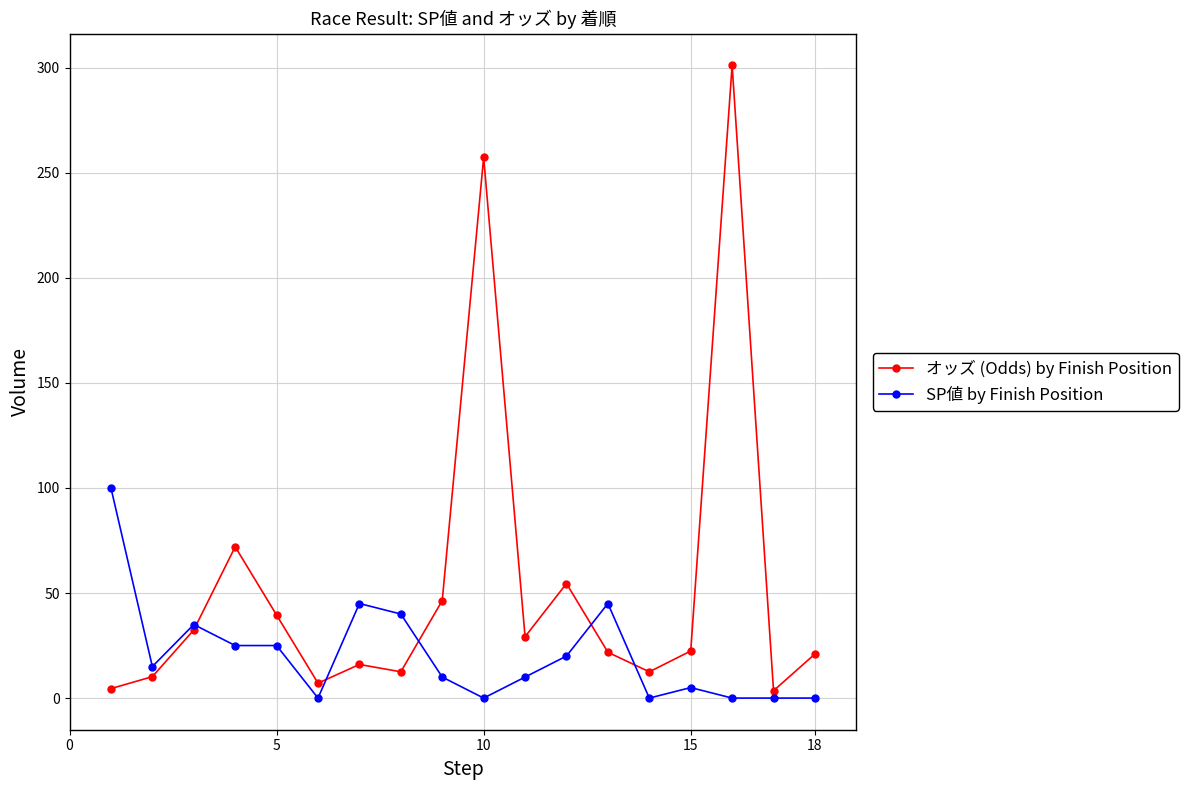

True or false: オッズ (Odds) by Finish Position has more than 1 interior local peaks.

True